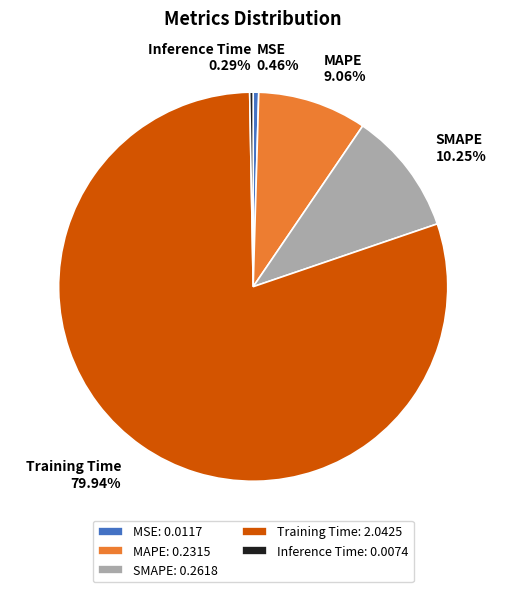

To the nearest percent, what percentage of the pie is SMAPE?

10%